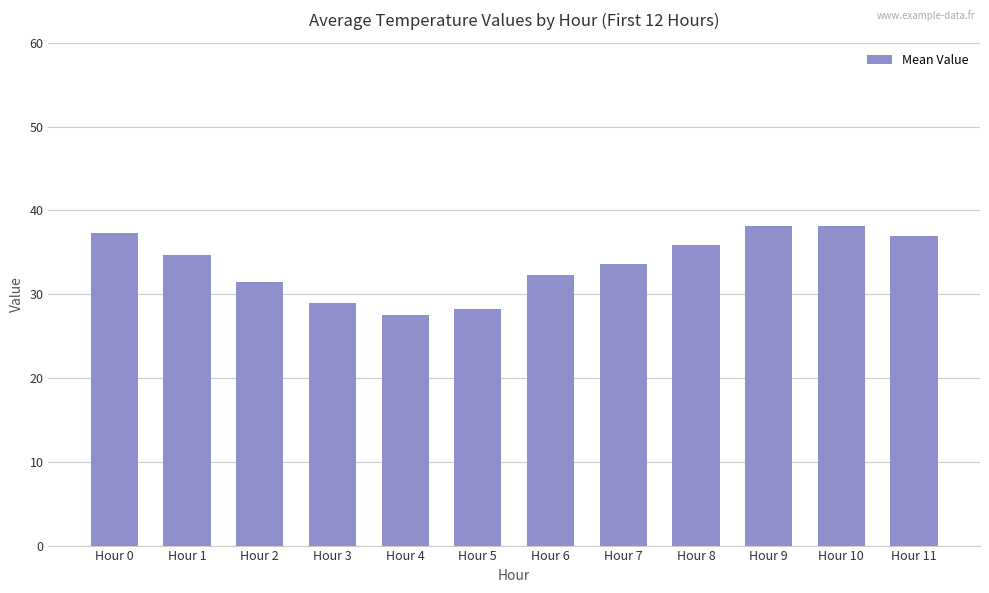

The chart shows a value of 44.2 at Hour 7. True or false?

False